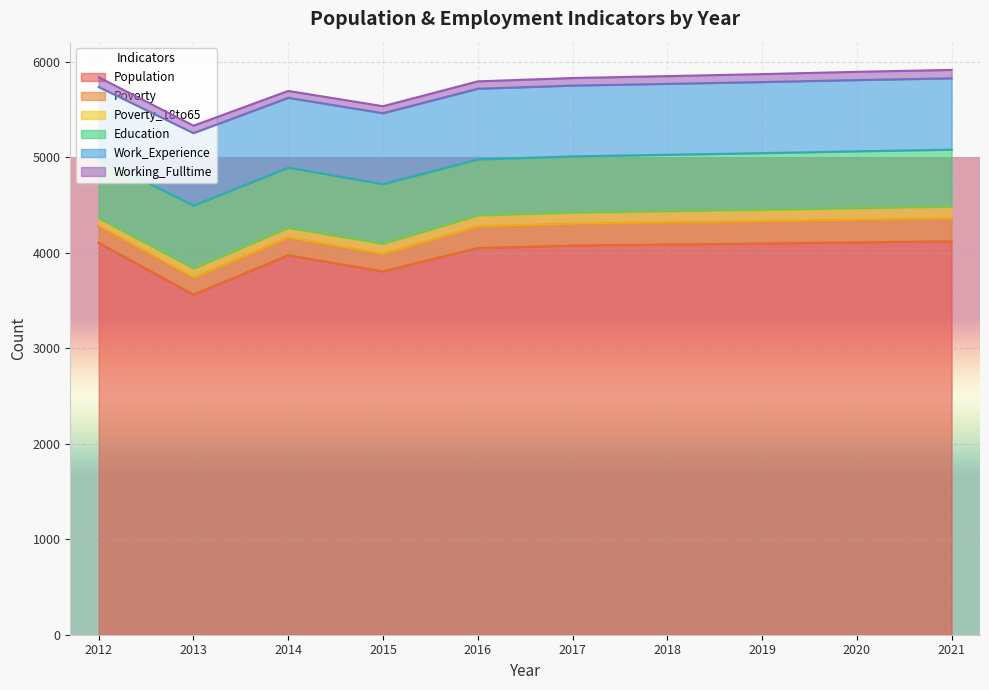

What is the value of the Population point at the 10th from the left?

4119